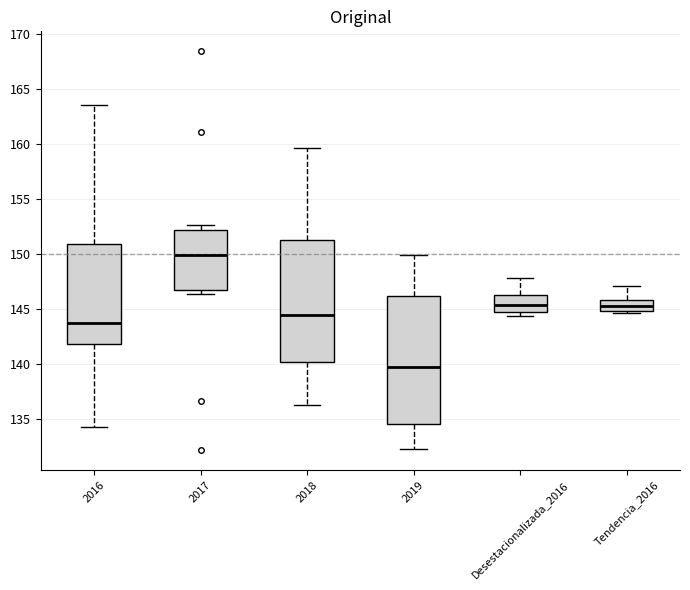

Where does the upper whisker of the box for 2017 end on the y-axis? The values are not printed on the chart, so give them approximately, as read against the axis.

152.5